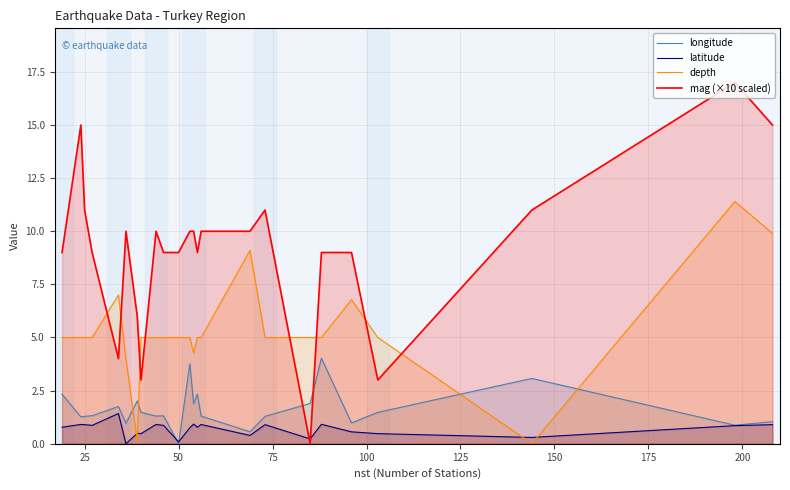

How many lines are shown in the chart?

4